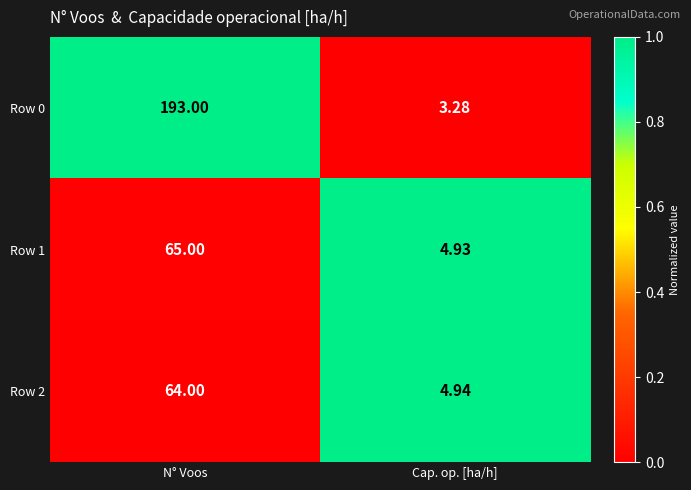

Is the value of Row 1 at N° Voos greater than the value of Row 2 at Cap. op. [ha/h]?

Yes